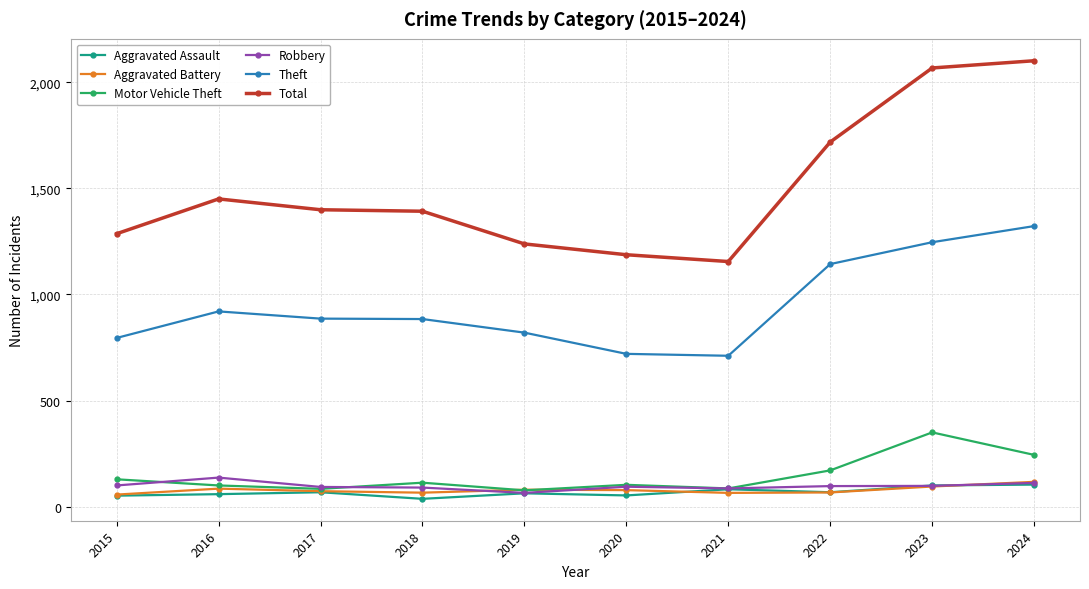

What is the lowest value of the Theft series?

711